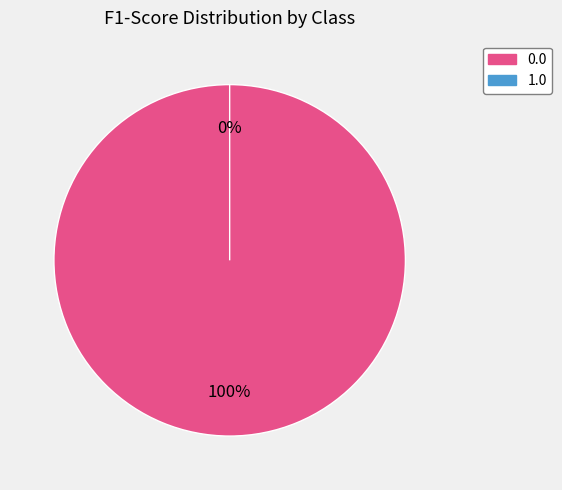

To the nearest percent, what is the difference between the 1.0 and 0.0 slice percentages?

100%